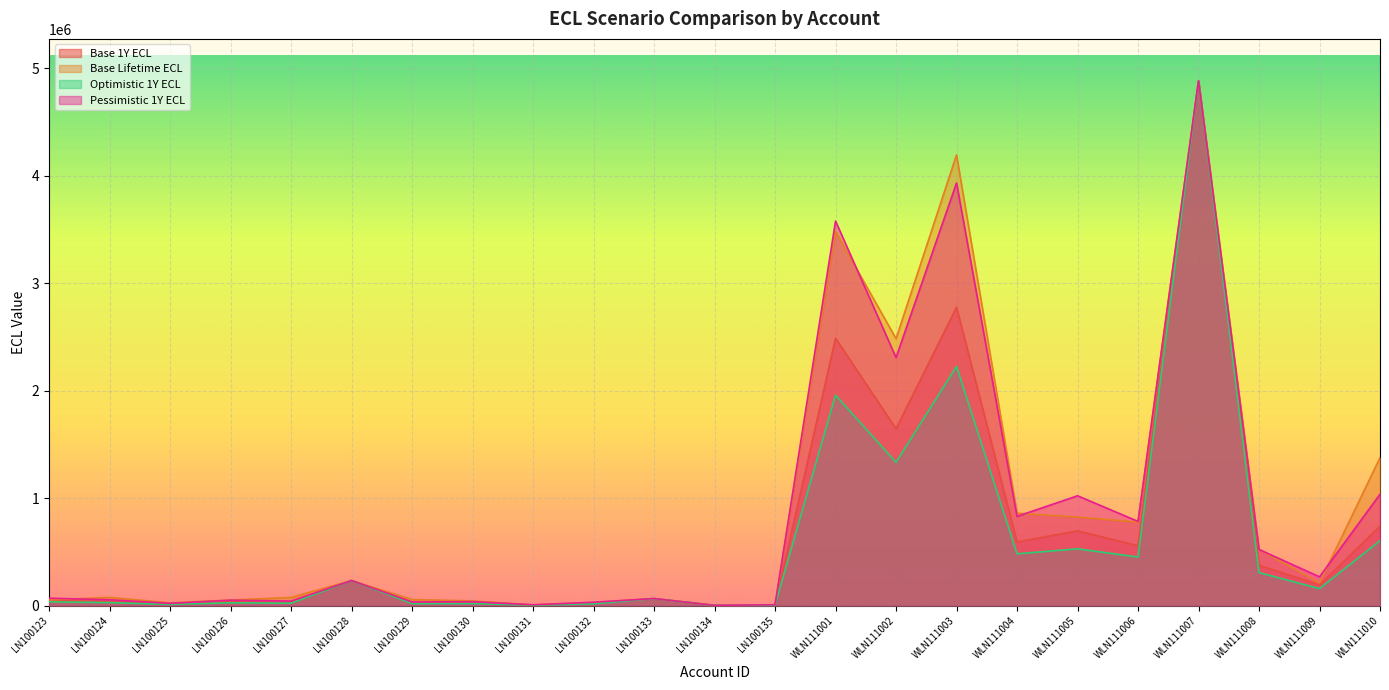

Rank the categories by Base Lifetime ECL value from highest to lowest.

WLN111007, WLN111003, WLN111001, WLN111002, WLN111010, WLN111004, WLN111005, WLN111006, WLN111008, LN100128, WLN111009, LN100124, LN100127, LN100133, LN100129, LN100123, LN100126, LN100130, LN100132, LN100125, LN100135, LN100131, LN100134